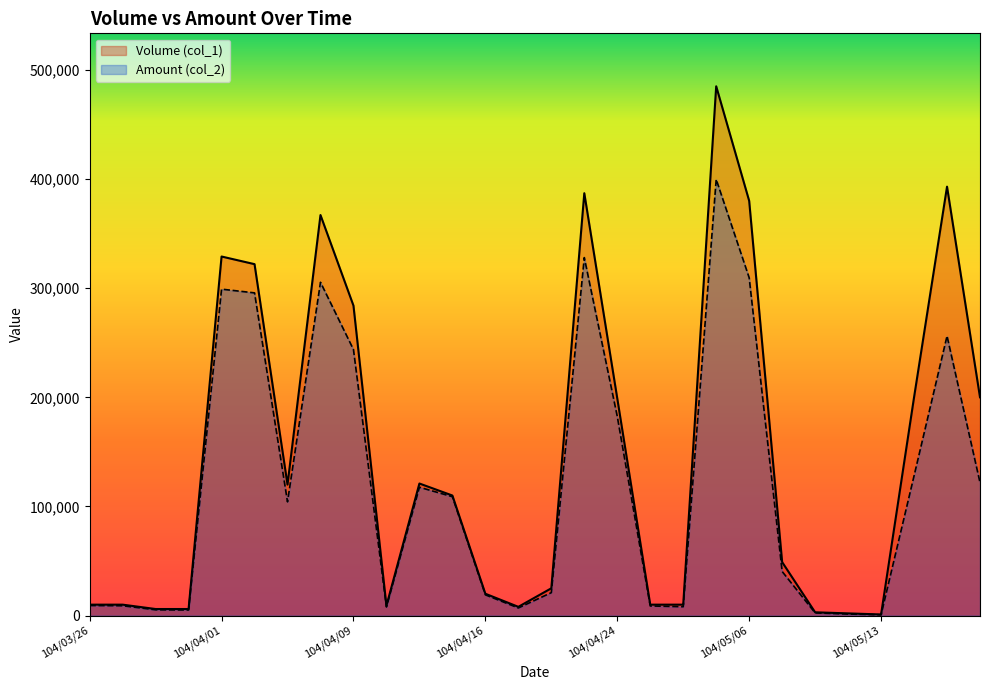

What is the difference between the highest and lowest values at 17?

1200